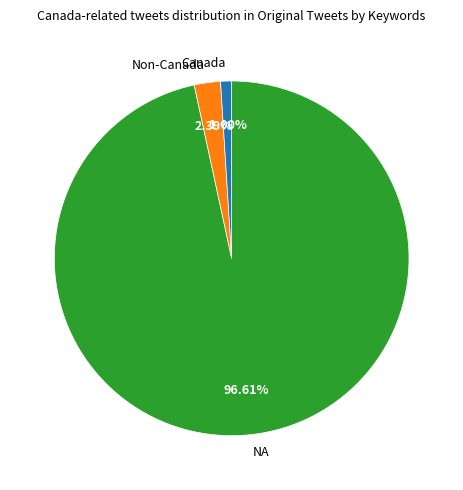

Does NA represent more than half of the total?

Yes